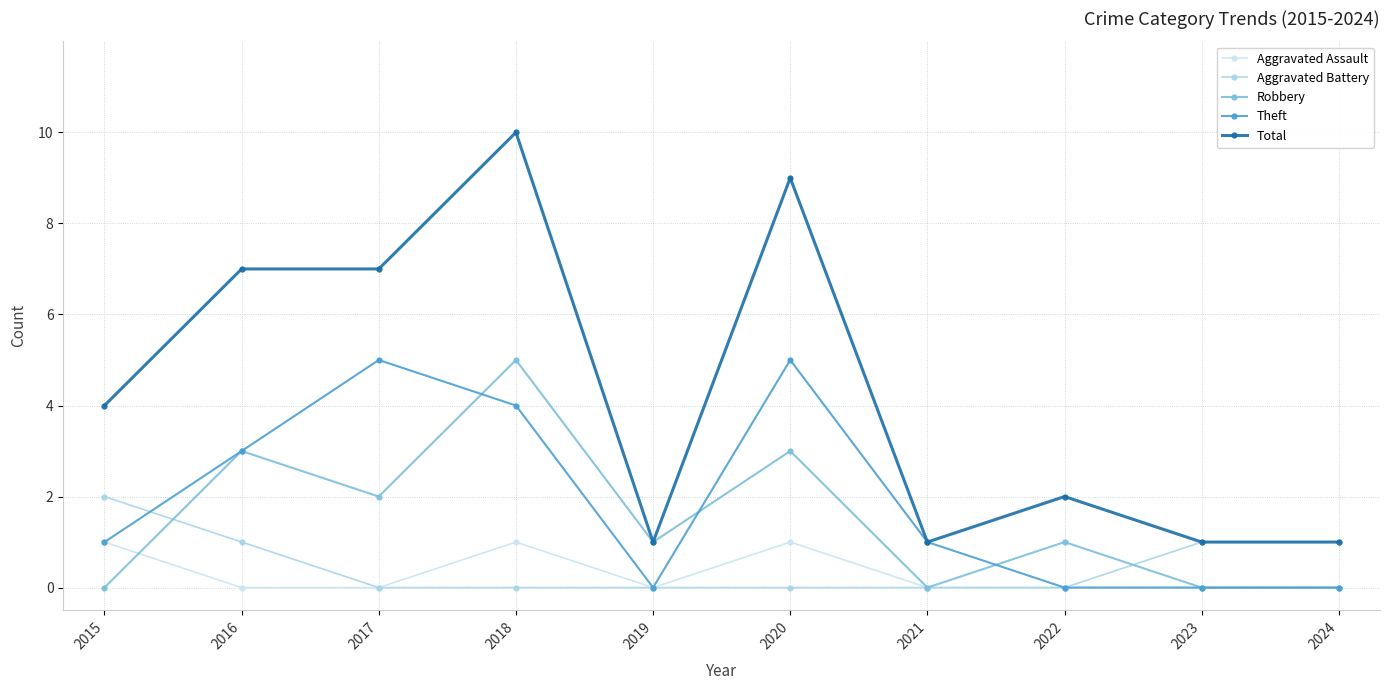

Where do Robbery and Aggravated Assault first cross each other?

2015 and 2016